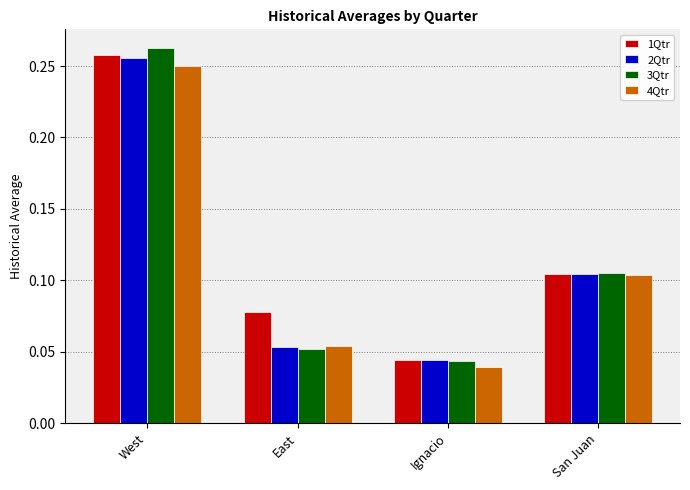

Where is 2Qtr nearest to the value 0?

Ignacio